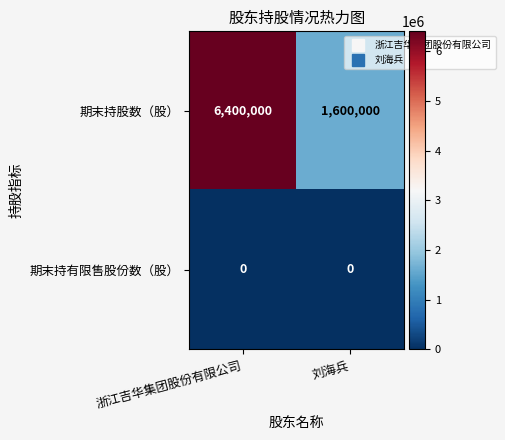

What is the greatest value displayed?

6400000